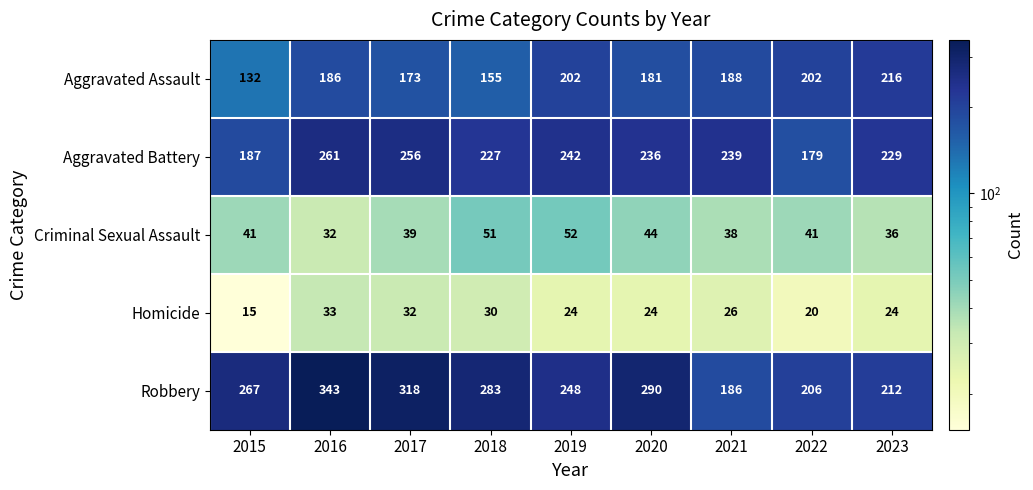

Which series has the widest spread of values?

Robbery